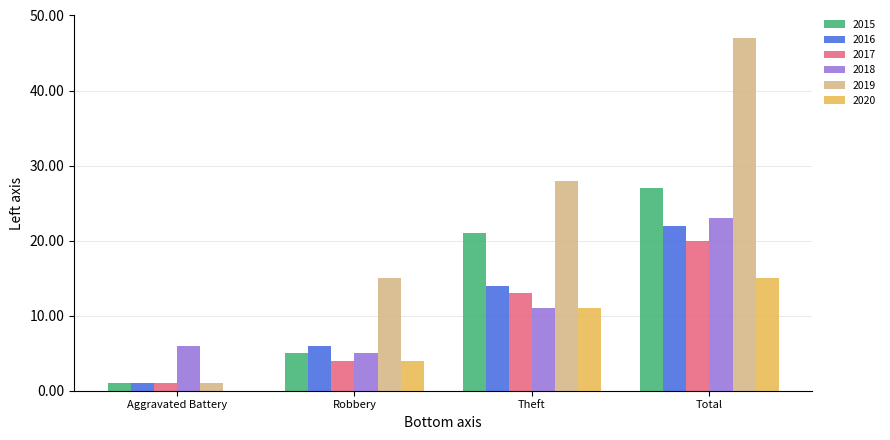

Which series changed the most between Robbery and Theft?

2015